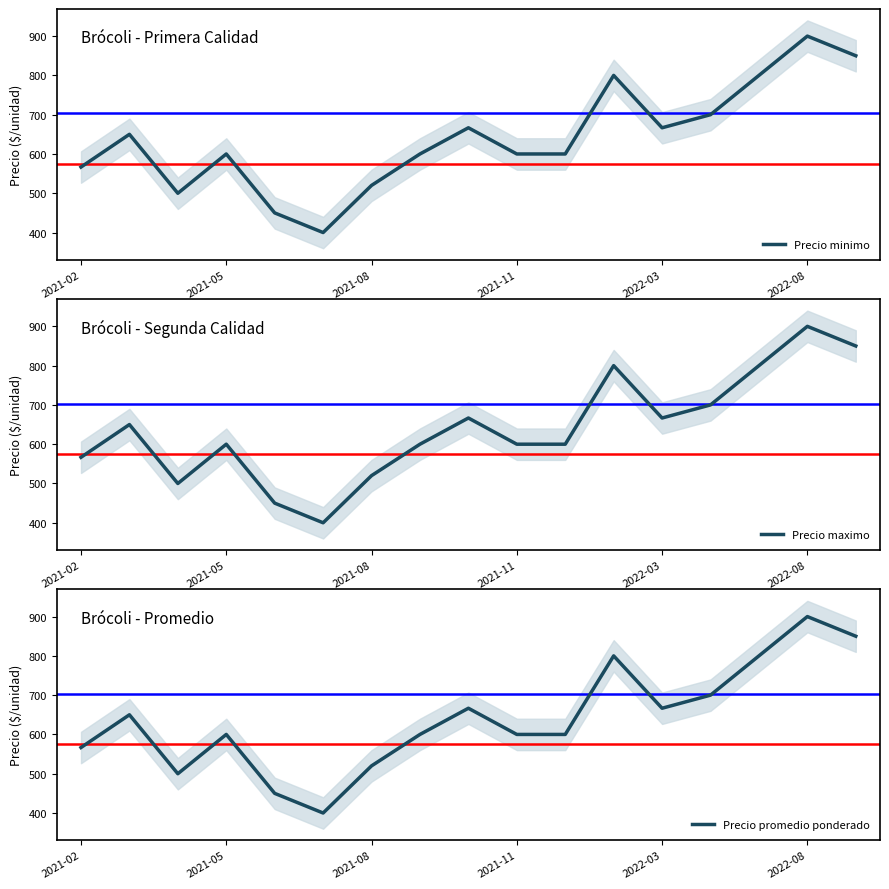

What is the maximum value for Precio minimo?

900.0